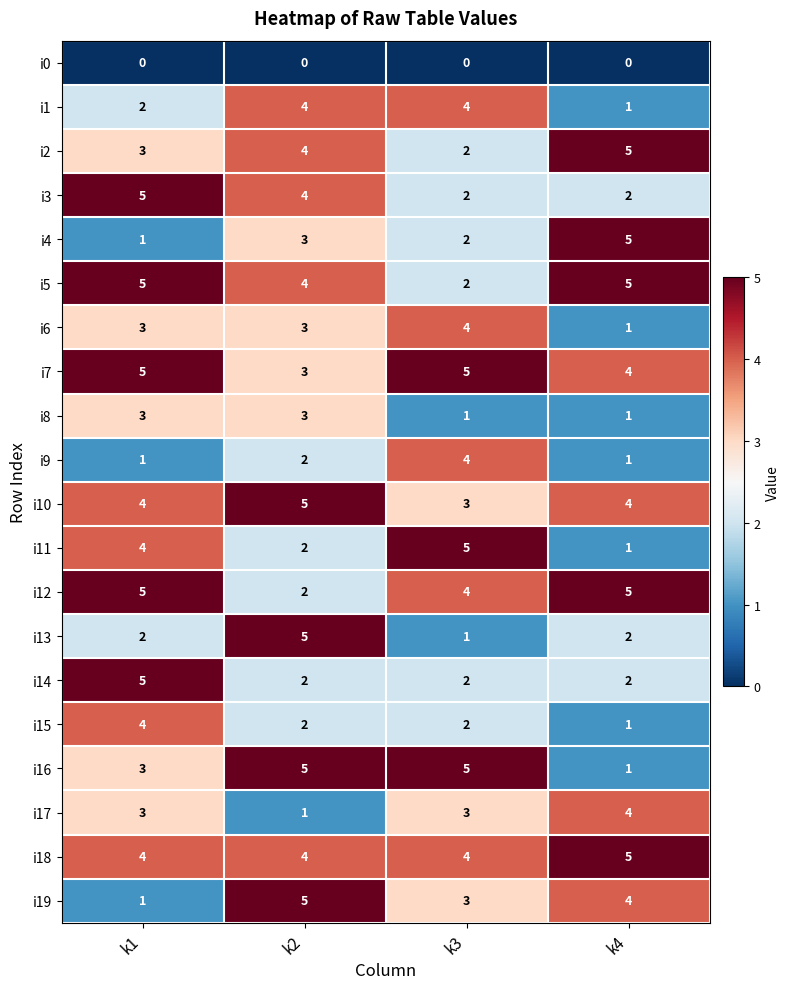

What is the difference between the highest and lowest values at k3?

5